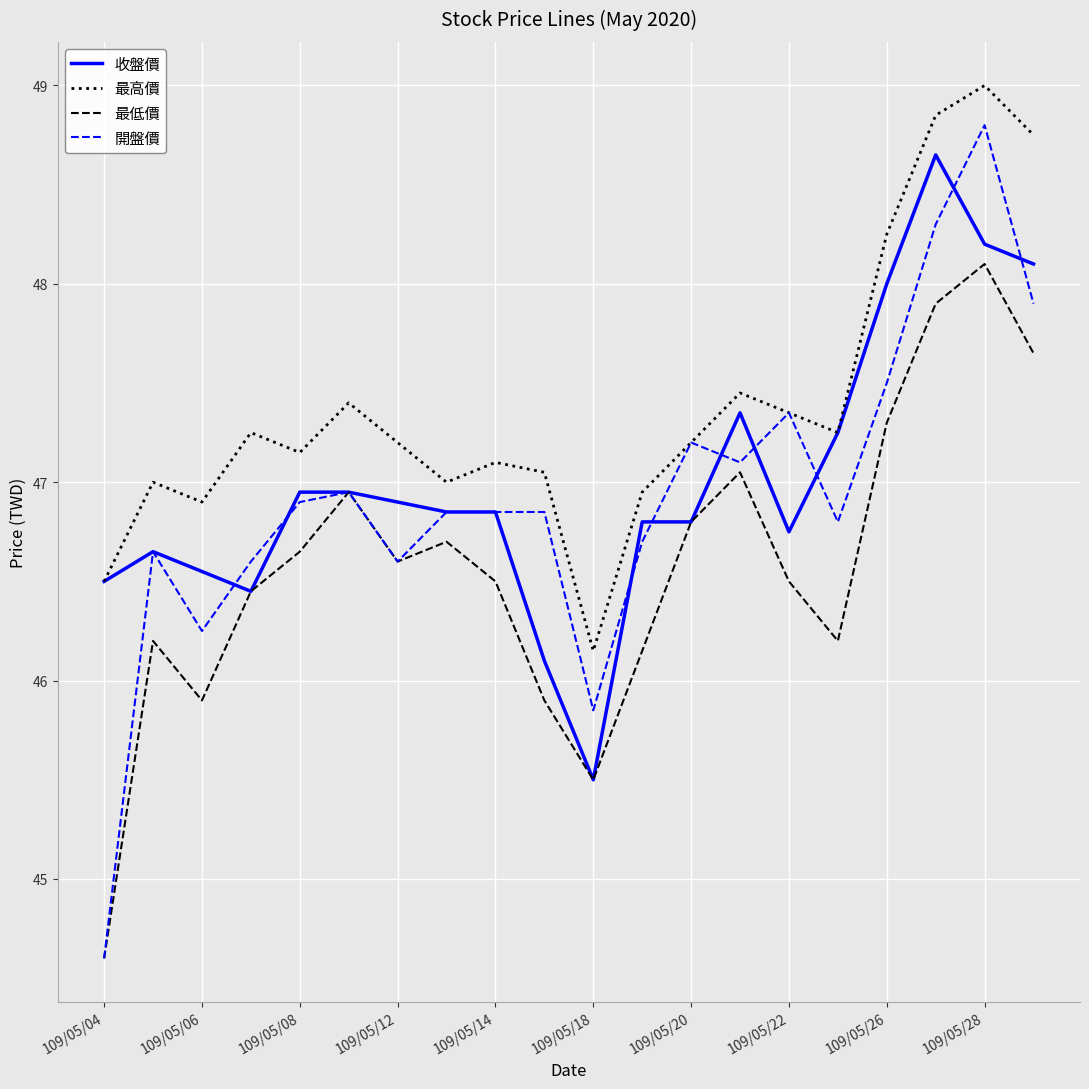

Which series has the largest total across all categories?

最高價